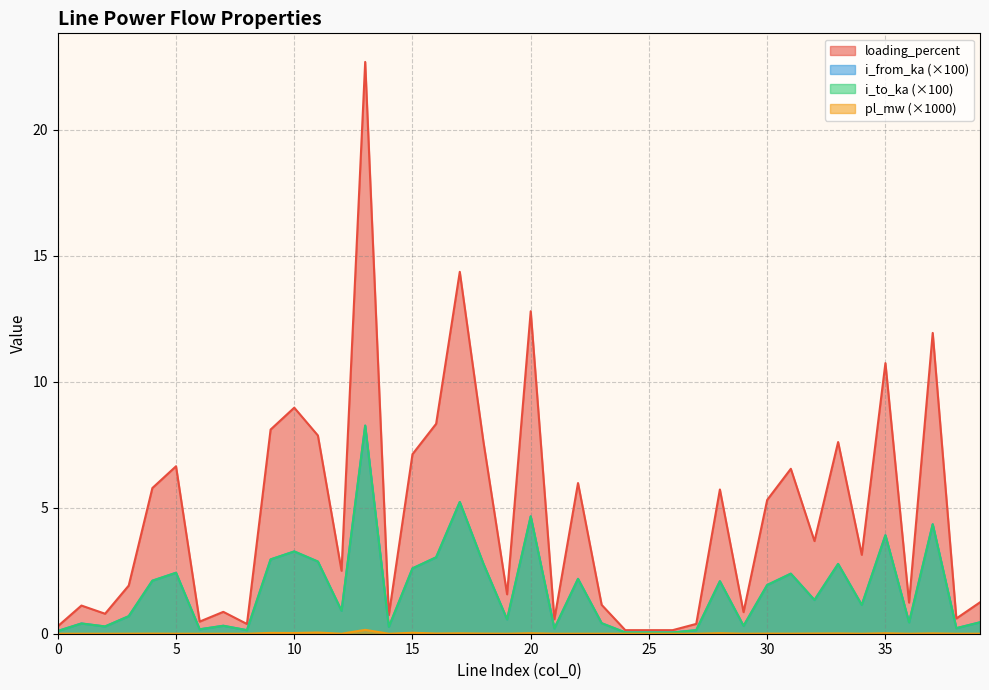

Reading left to right, extract all data points from this chart.

pl_mw: 0.0	0.0	0.0	0.0	0.0	0.0	0.0	0.0	0.0	0.0	0.0	0.0	0.0	0.2	0.0	0.0	0.0	0.0	0.0	0.0	0.0	0.0	0.0	0.0	0.0	0.0	0.0	0.0	0.0	0.0	0.0	0.0	0.0	0.0	0.0	0.0	0.0	0.0	0.0	0.0
i_from_ka: 0.1	0.4	0.3	0.7	2.1	2.4	0.2	0.3	0.1	2.9	3.3	2.9	0.9	8.3	0.3	2.6	3.0	5.2	2.8	0.6	4.7	0.2	2.2	0.4	0.1	0.1	0.1	0.1	2.1	0.3	1.9	2.4	1.3	2.8	1.1	3.9	0.4	4.3	0.2	0.5
i_to_ka: 0.1	0.4	0.3	0.7	2.1	2.4	0.2	0.3	0.1	2.9	3.3	2.9	0.9	8.3	0.3	2.6	3.0	5.2	2.8	0.6	4.7	0.2	2.2	0.4	0.1	0.1	0.1	0.1	2.1	0.3	1.9	2.4	1.3	2.8	1.1	3.9	0.4	4.3	0.2	0.5
loading_percent: 0.3	1.1	0.8	1.9	5.8	6.6	0.5	0.9	0.4	8.1	9.0	7.9	2.5	22.7	0.7	7.1	8.3	14.4	7.6	1.6	12.8	0.6	6.0	1.1	0.1	0.1	0.1	0.4	5.7	0.9	5.3	6.5	3.7	7.6	3.1	10.7	1.2	11.9	0.6	1.2